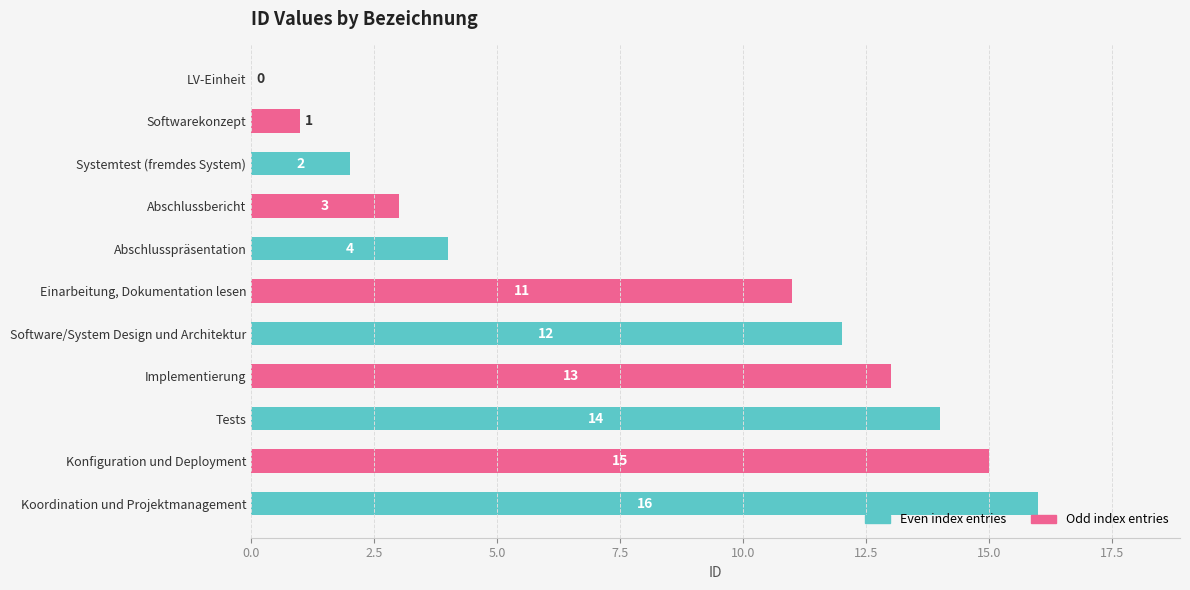

Are the bars grouped side by side (vs. stacked)?

No